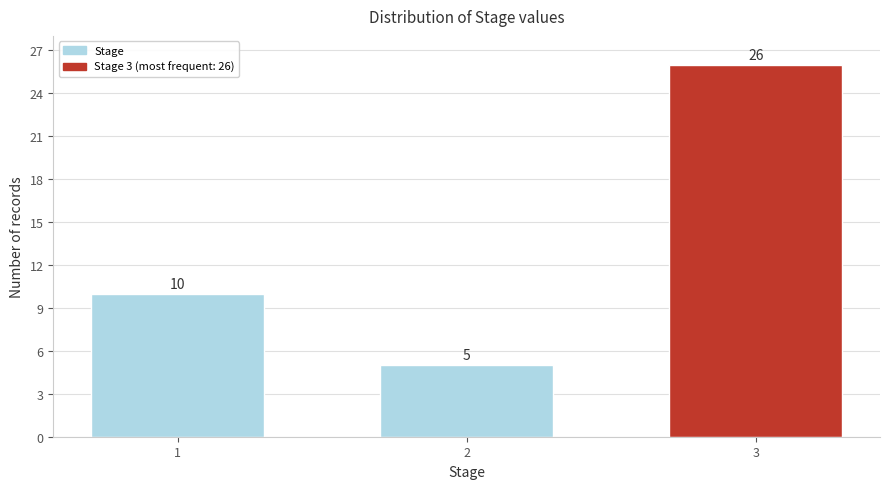

Reading left to right, what are all the values shown in this chart?

10	5	26